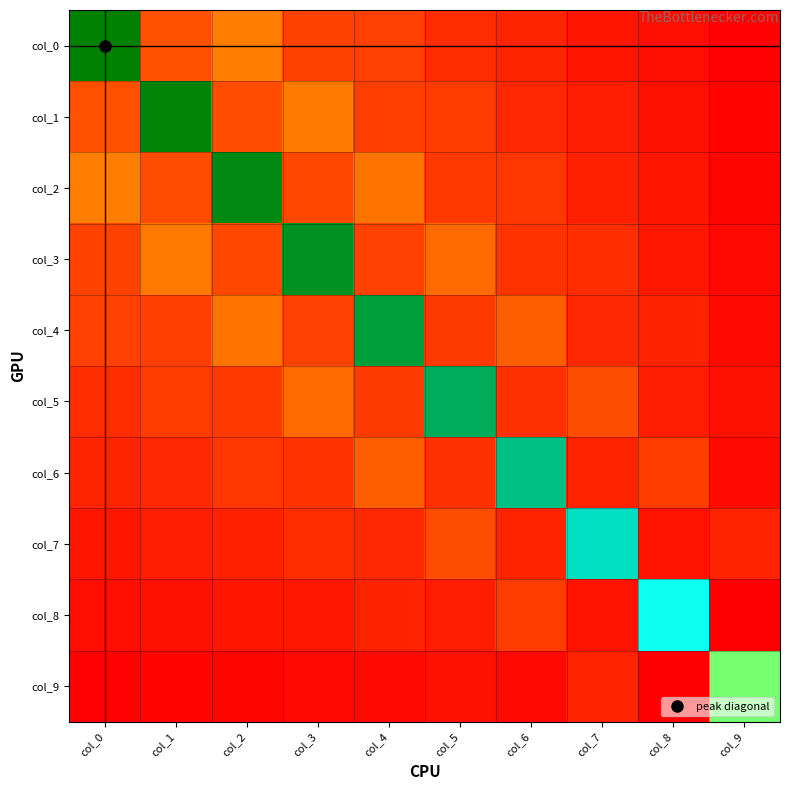

Reading left to right, list all the values displayed in this chart.

col_0: col_0=1.4	col_1=0.3	col_2=0.4	col_3=0.2	col_4=0.2	col_5=0.2	col_6=0.1	col_7=0.1	col_8=0.1	col_9=0.0
col_1: col_0=0.3	col_1=1.4	col_2=0.3	col_3=0.4	col_4=0.2	col_5=0.2	col_6=0.2	col_7=0.1	col_8=0.1	col_9=0.0
col_2: col_0=0.4	col_1=0.3	col_2=1.4	col_3=0.3	col_4=0.4	col_5=0.2	col_6=0.2	col_7=0.1	col_8=0.1	col_9=0.0
col_3: col_0=0.2	col_1=0.4	col_2=0.3	col_3=1.4	col_4=0.2	col_5=0.3	col_6=0.2	col_7=0.2	col_8=0.1	col_9=0.1
col_4: col_0=0.2	col_1=0.2	col_2=0.4	col_3=0.2	col_4=1.4	col_5=0.2	col_6=0.3	col_7=0.2	col_8=0.1	col_9=0.1
col_5: col_0=0.2	col_1=0.2	col_2=0.2	col_3=0.3	col_4=0.2	col_5=1.3	col_6=0.2	col_7=0.3	col_8=0.1	col_9=0.1
col_6: col_0=0.1	col_1=0.2	col_2=0.2	col_3=0.2	col_4=0.3	col_5=0.2	col_6=1.3	col_7=0.1	col_8=0.2	col_9=0.1
col_7: col_0=0.1	col_1=0.1	col_2=0.1	col_3=0.2	col_4=0.2	col_5=0.3	col_6=0.1	col_7=1.2	col_8=0.1	col_9=0.1
col_8: col_0=0.1	col_1=0.1	col_2=0.1	col_3=0.1	col_4=0.1	col_5=0.1	col_6=0.2	col_7=0.1	col_8=1.2	col_9=0.0
col_9: col_0=0.0	col_1=0.0	col_2=0.0	col_3=0.1	col_4=0.1	col_5=0.1	col_6=0.1	col_7=0.1	col_8=0.0	col_9=1.0